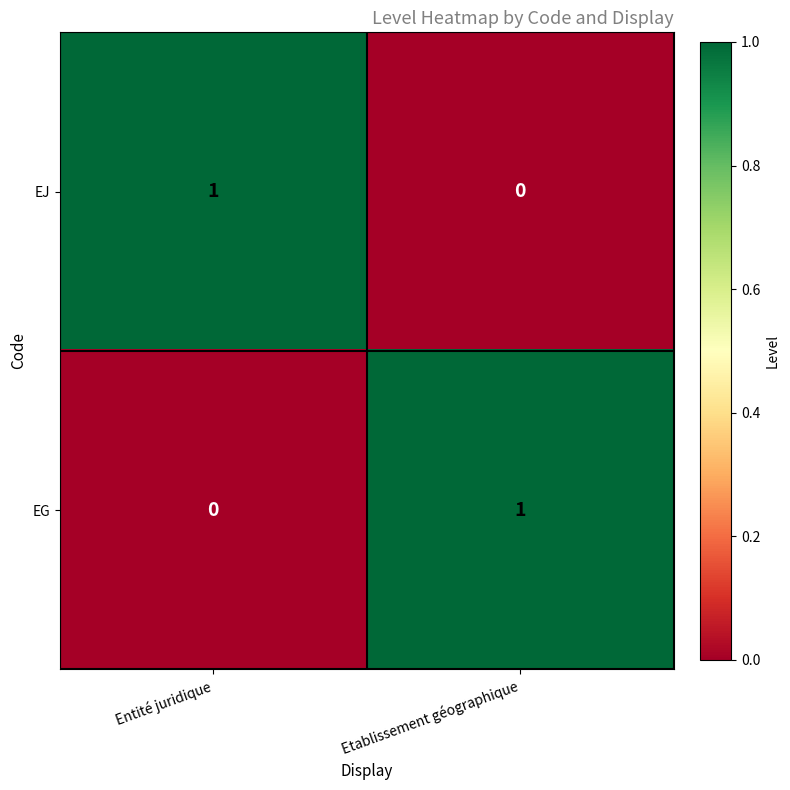

Where is EJ nearest to the value 0?

Etablissement géographique